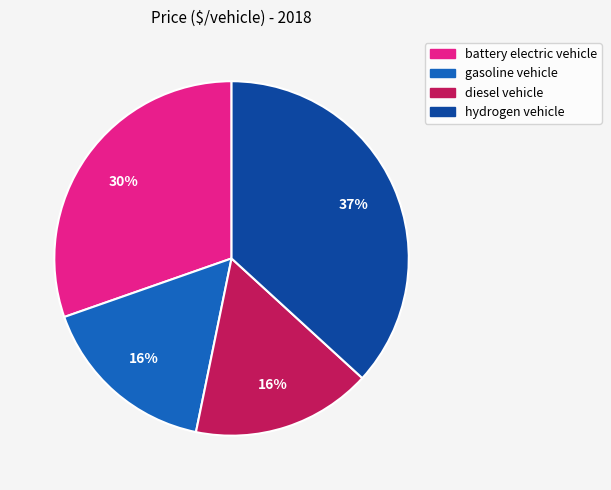

To the nearest percent, what is the difference between the battery electric vehicle and diesel vehicle slice percentages?

14%